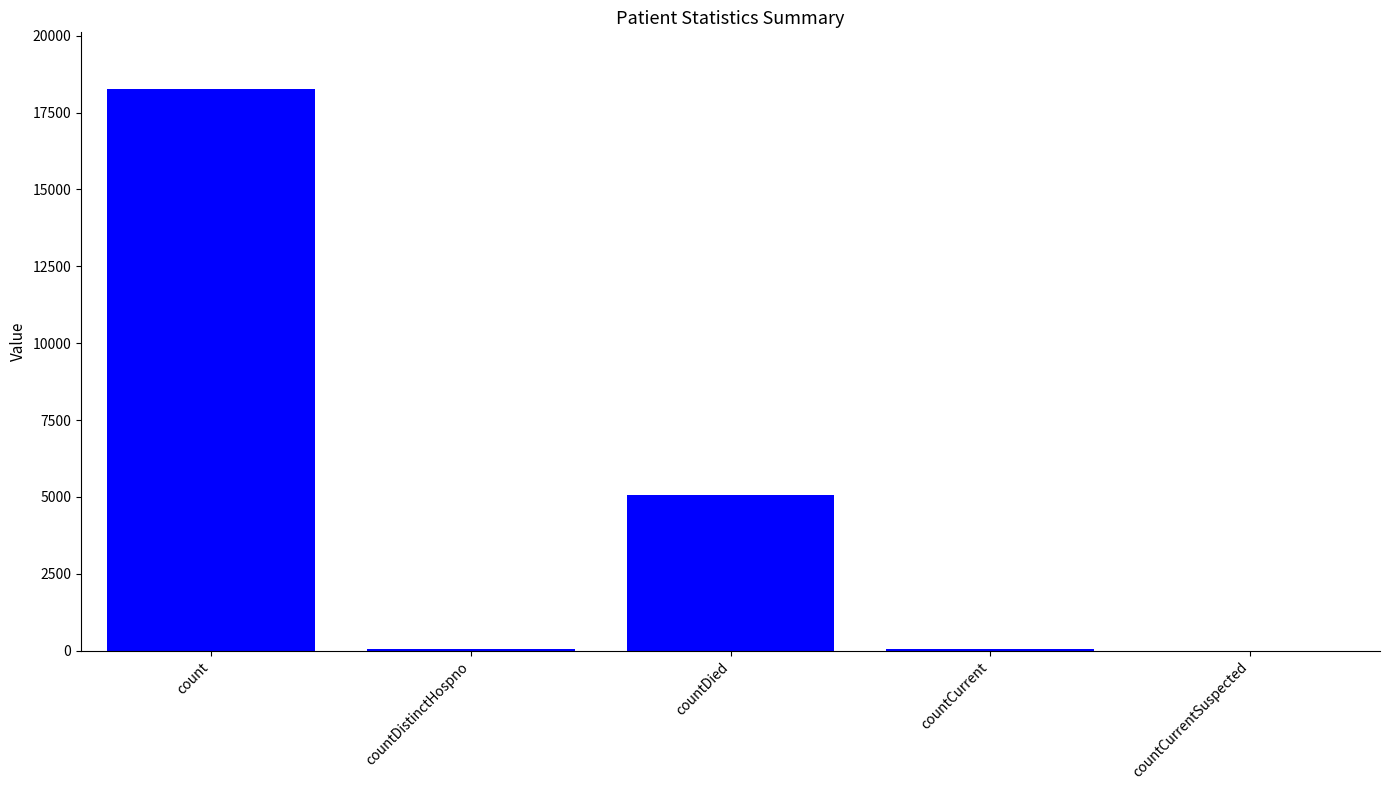

At which category does the chart reach its peak across all series?

count